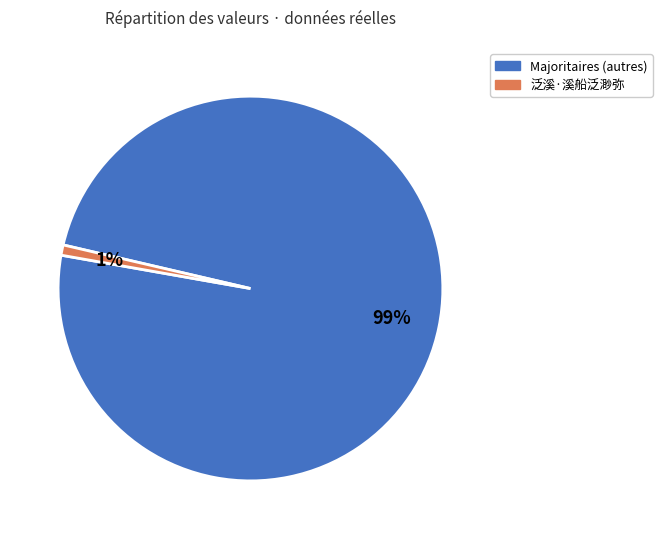

To the nearest percent, what is the difference between the largest and smallest slice percentages?

98%